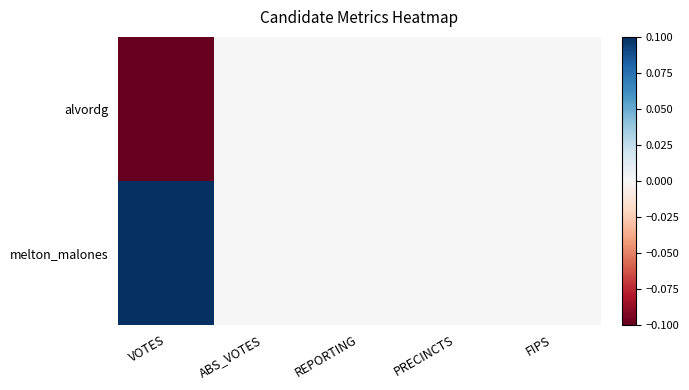

How many series are shown in this chart?

2